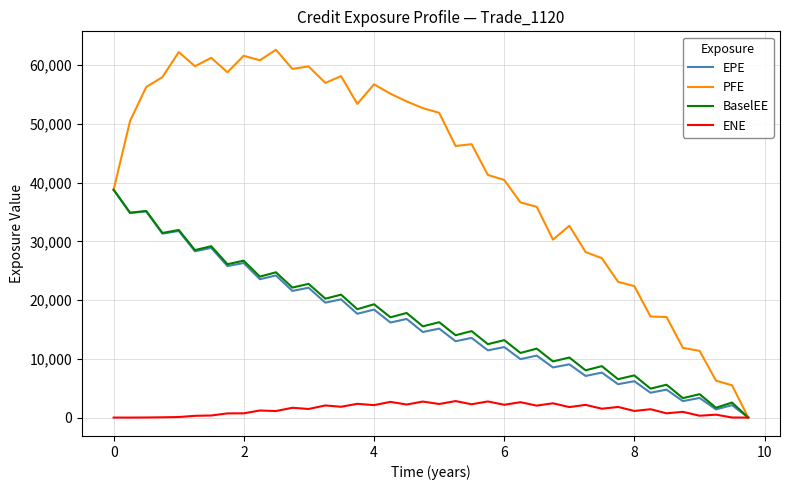

Which series has the widest spread of values?

PFE